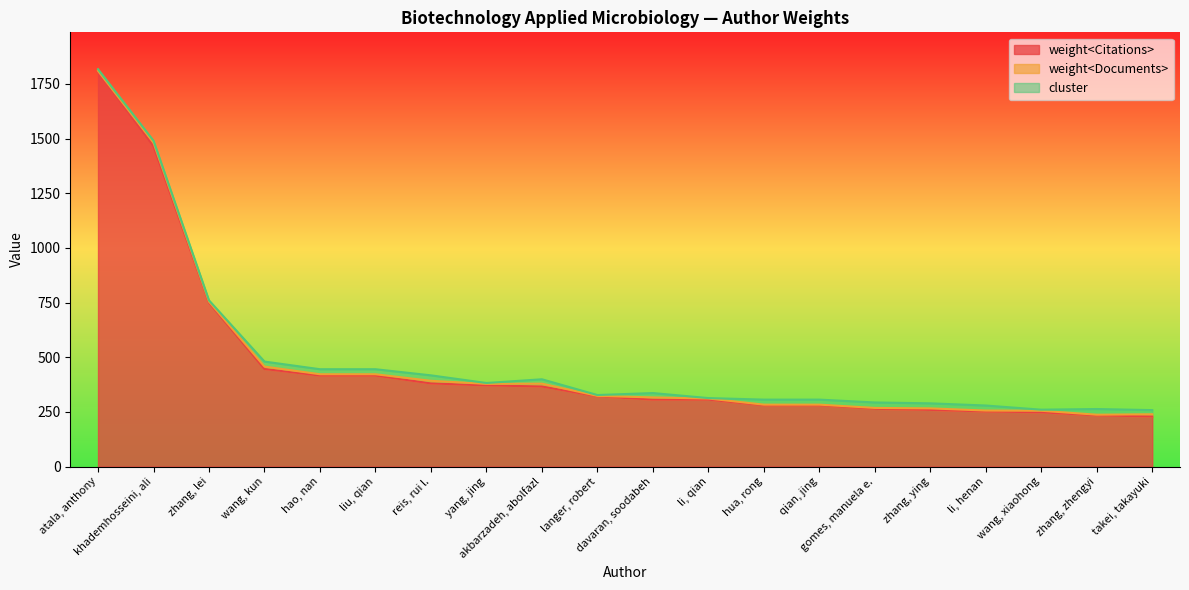

Between zhang, lei and liu, qian, which series saw the biggest shift?

weight<Citations>